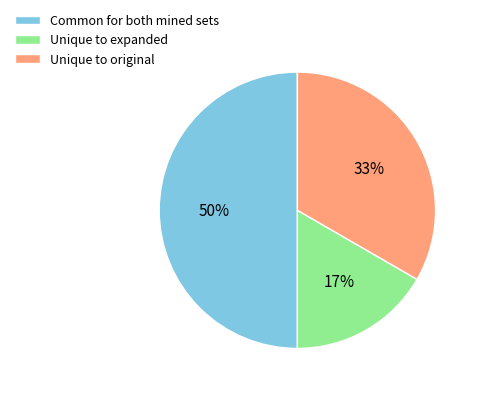

How many segments does this pie chart have?

3